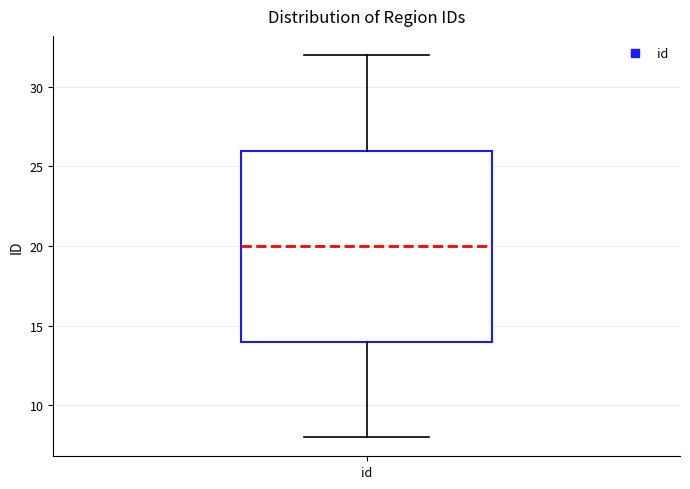

Read this box plot against the y-axis: the position of the median line, the range covered by the box, and the ends of both whiskers. The values are not printed on the chart, so give them approximately, as read against the axis.

median 20, box 14 to 26, whiskers 8 to 32